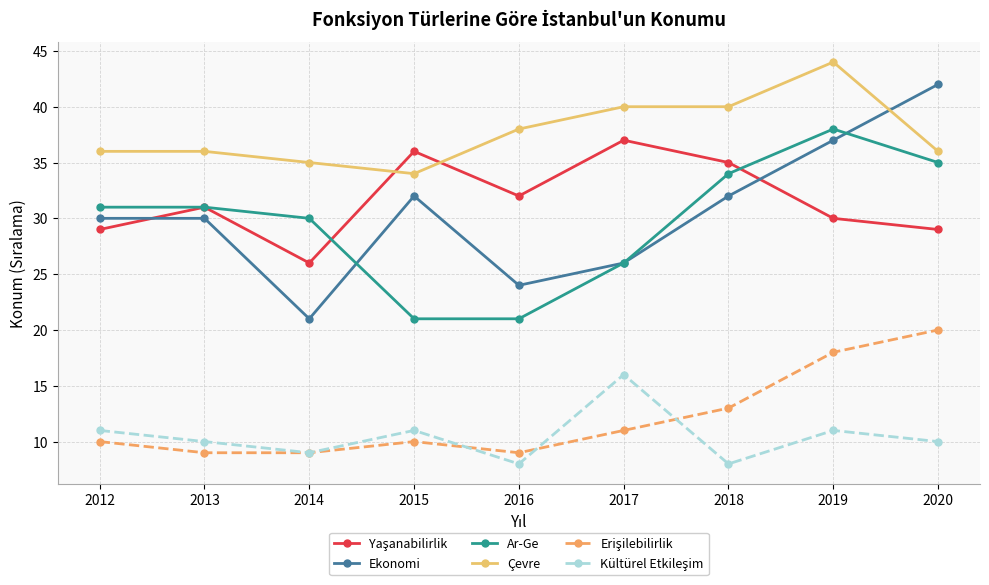

What is the spread (max minus min) of values at 2013?

27